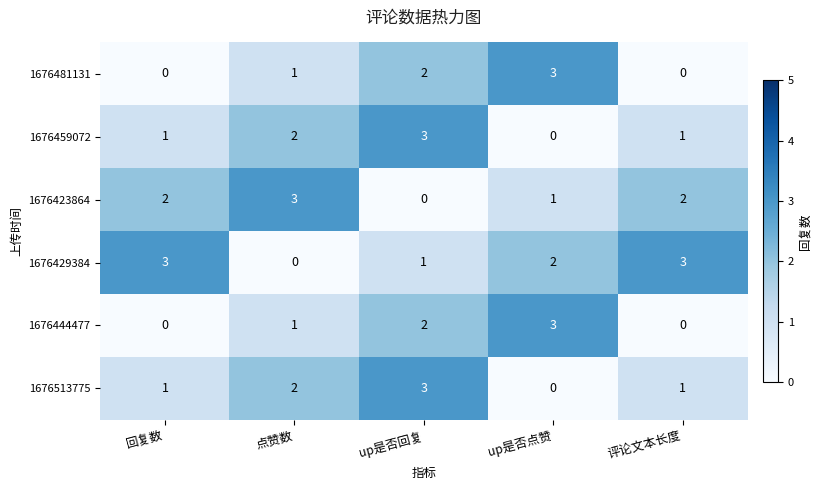

Count the 1676481131 values in the range 0 to 2.

4